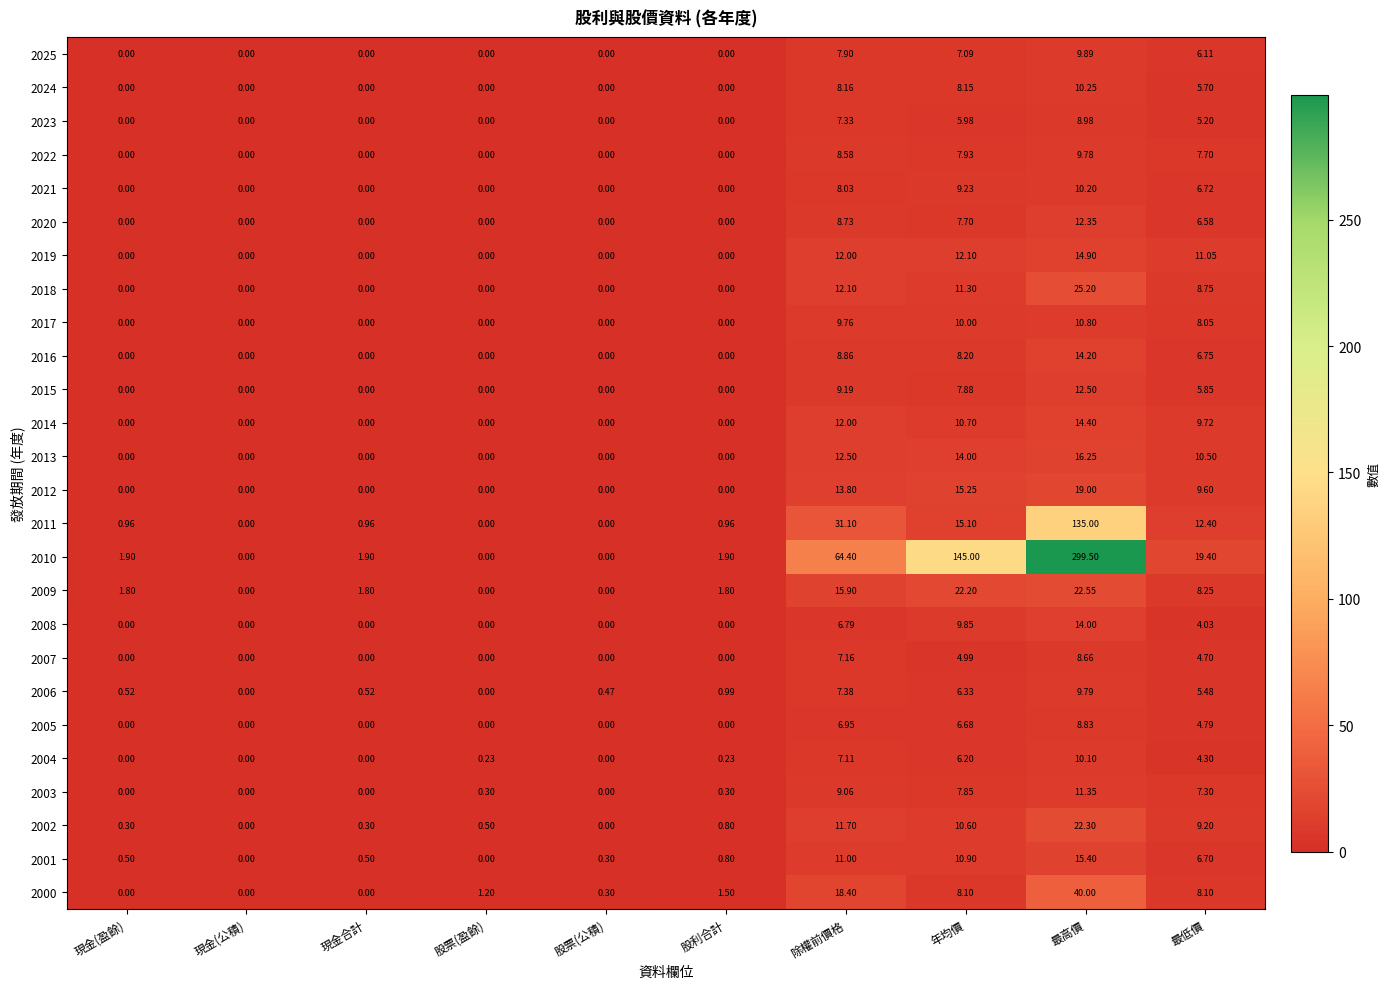

Where is 2006 nearest to the value 4?

最低價